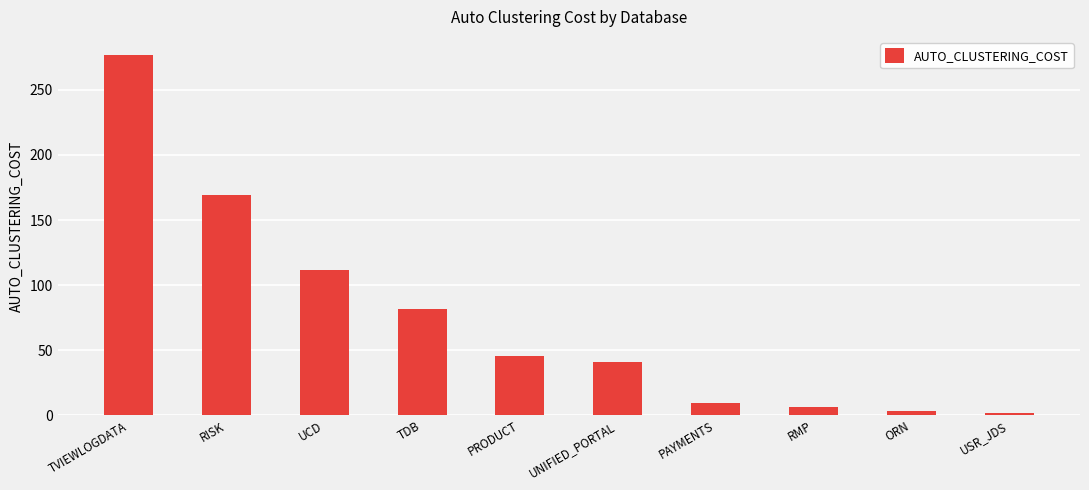

What is the difference between the second highest and minimum values?

167.5